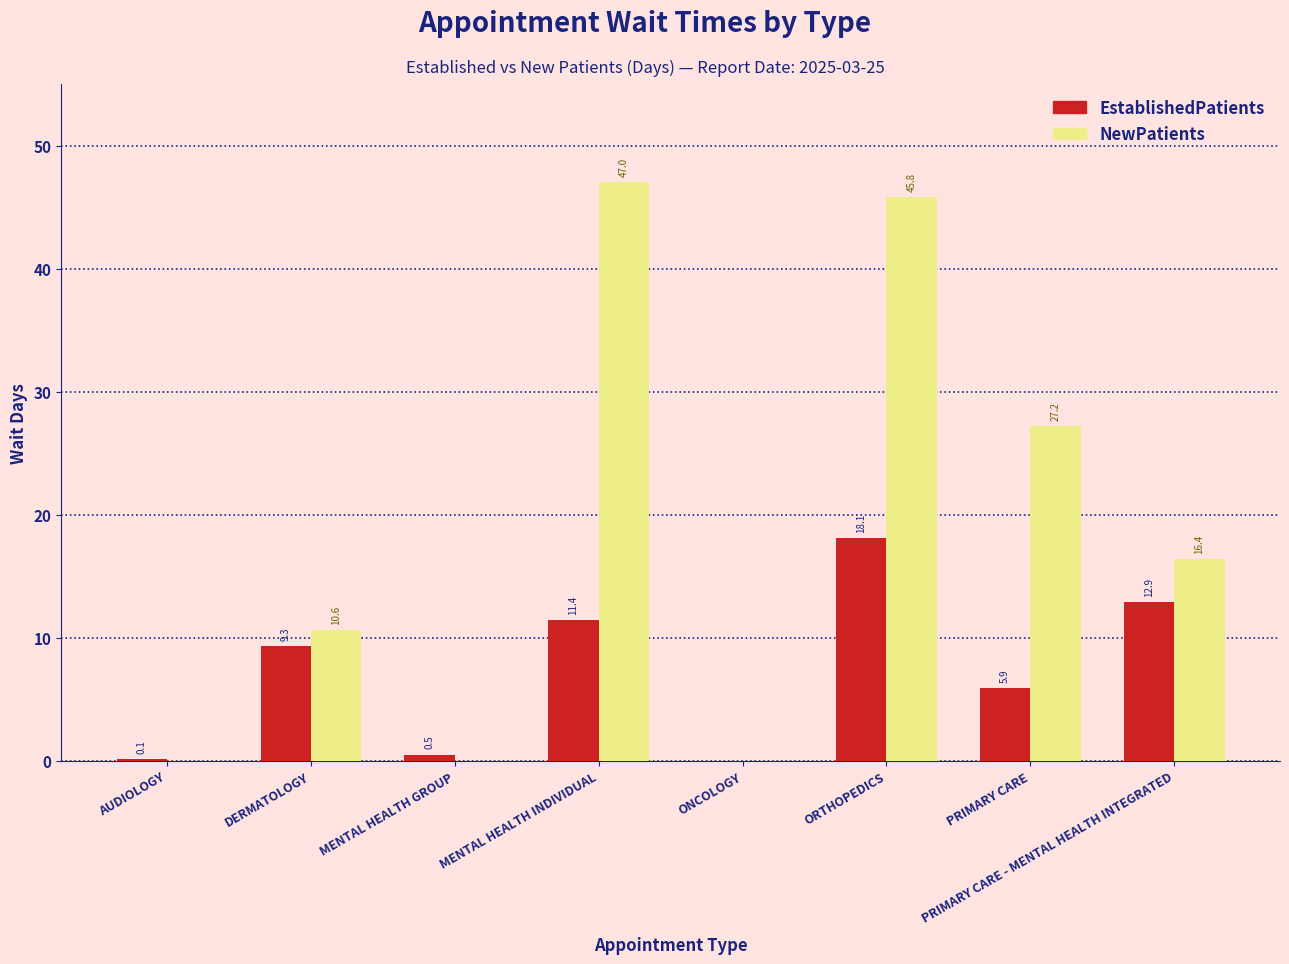

Reading right to left, extract all data points from this chart.

EstablishedPatients: 12.9	5.9	18.1	0.0	11.4	0.5	9.3	0.1
NewPatients: 16.4	27.2	45.8	0.0	47.0	0.0	10.6	0.0